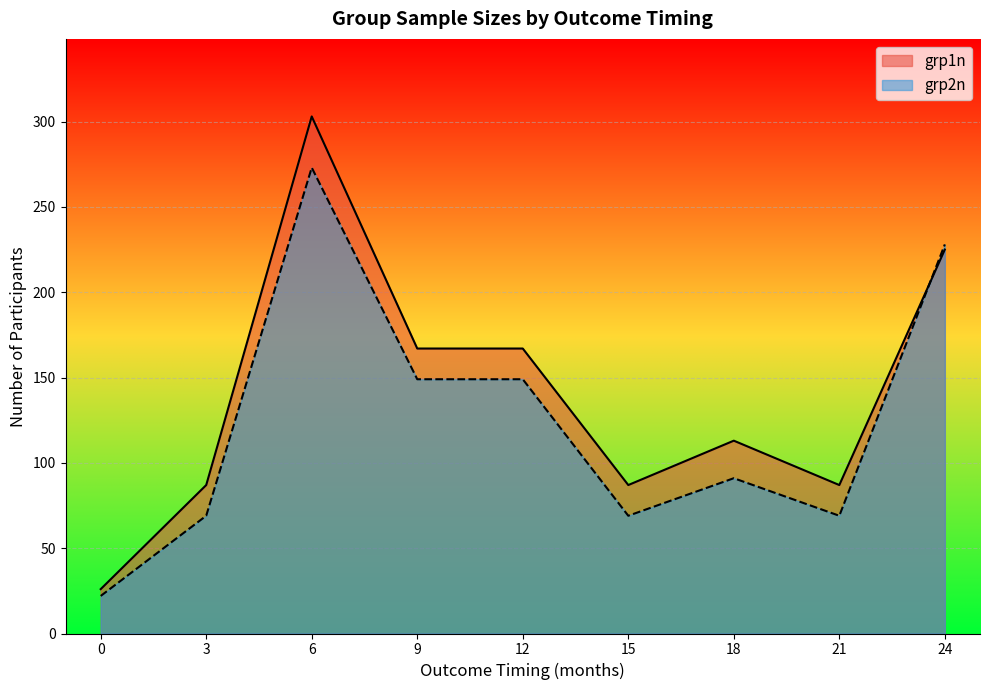

True or false: grp1n has more than 0 interior local peaks.

True